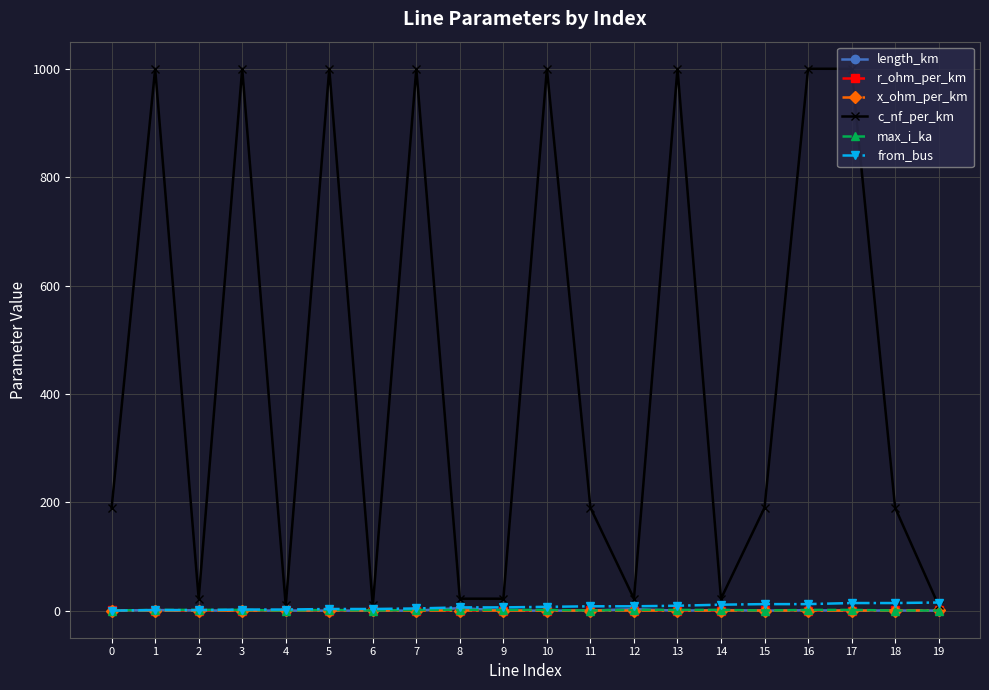

What is the average value of the x_ohm_per_km series?

0.1